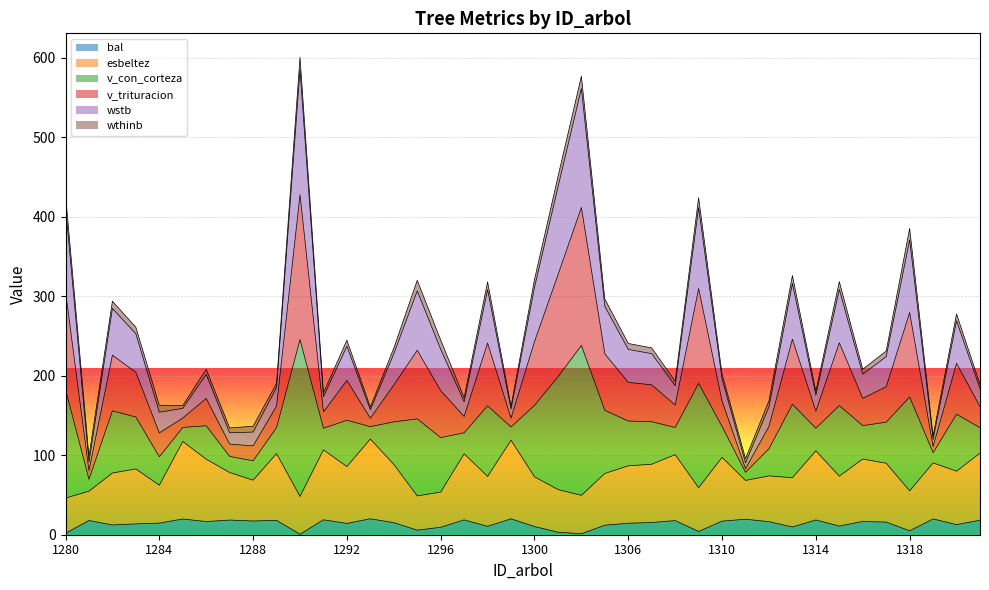

List the labels in order of v_con_corteza value, smallest first.

1311, 1281, 1319, 1287, 1288, 1293, 1299, 1285, 1284, 1312, 1297, 1291, 1314, 1321, 1289, 1308, 1310, 1286, 1316, 1317, 1294, 1307, 1306, 1292, 1296, 1283, 1320, 1282, 1303, 1298, 1315, 1295, 1300, 1313, 1318, 1309, 1280, 1301, 1302, 1290